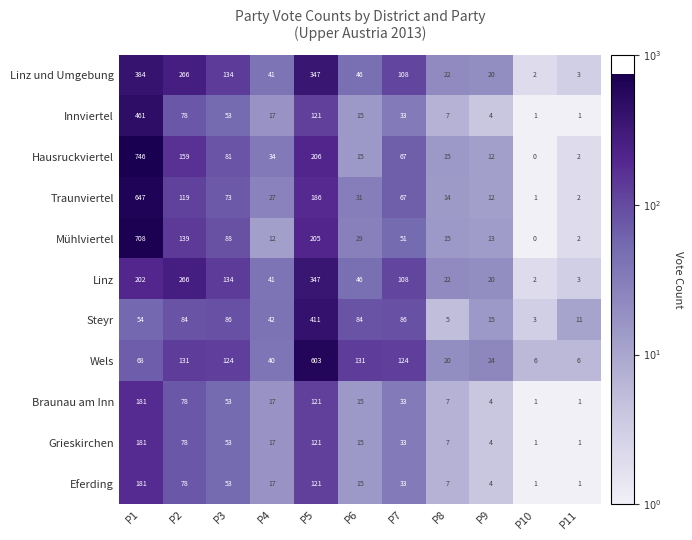

Is the value of Innviertel at P8 greater than the value of Steyr at P11?

No